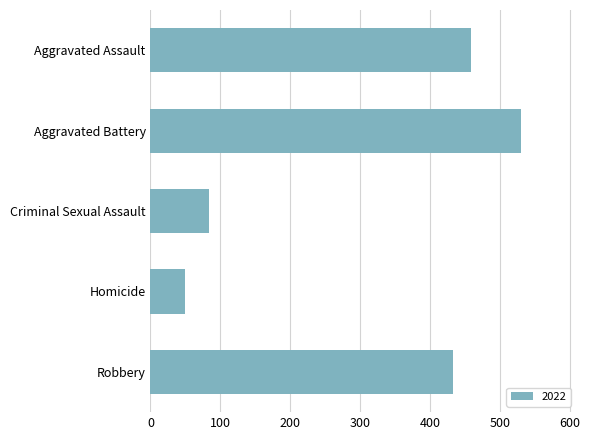

What is the change in value from Criminal Sexual Assault to Homicide?

-34